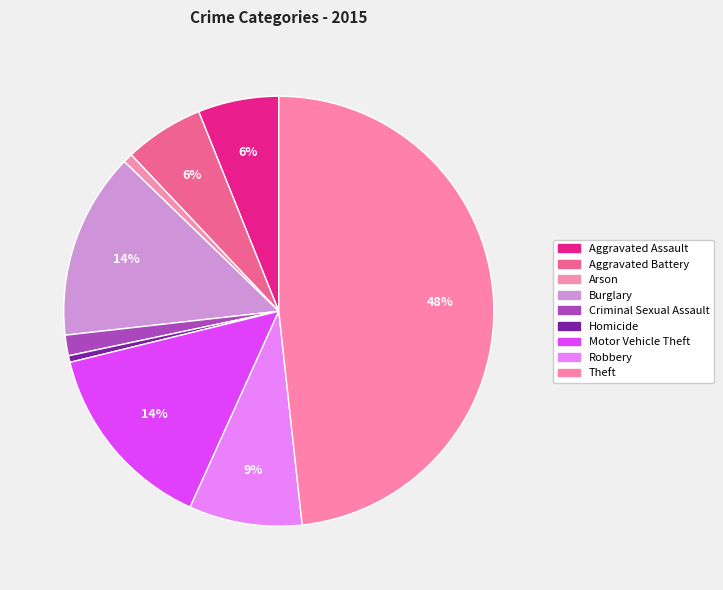

What percentage do Aggravated Assault and Theft together represent?

54.3%